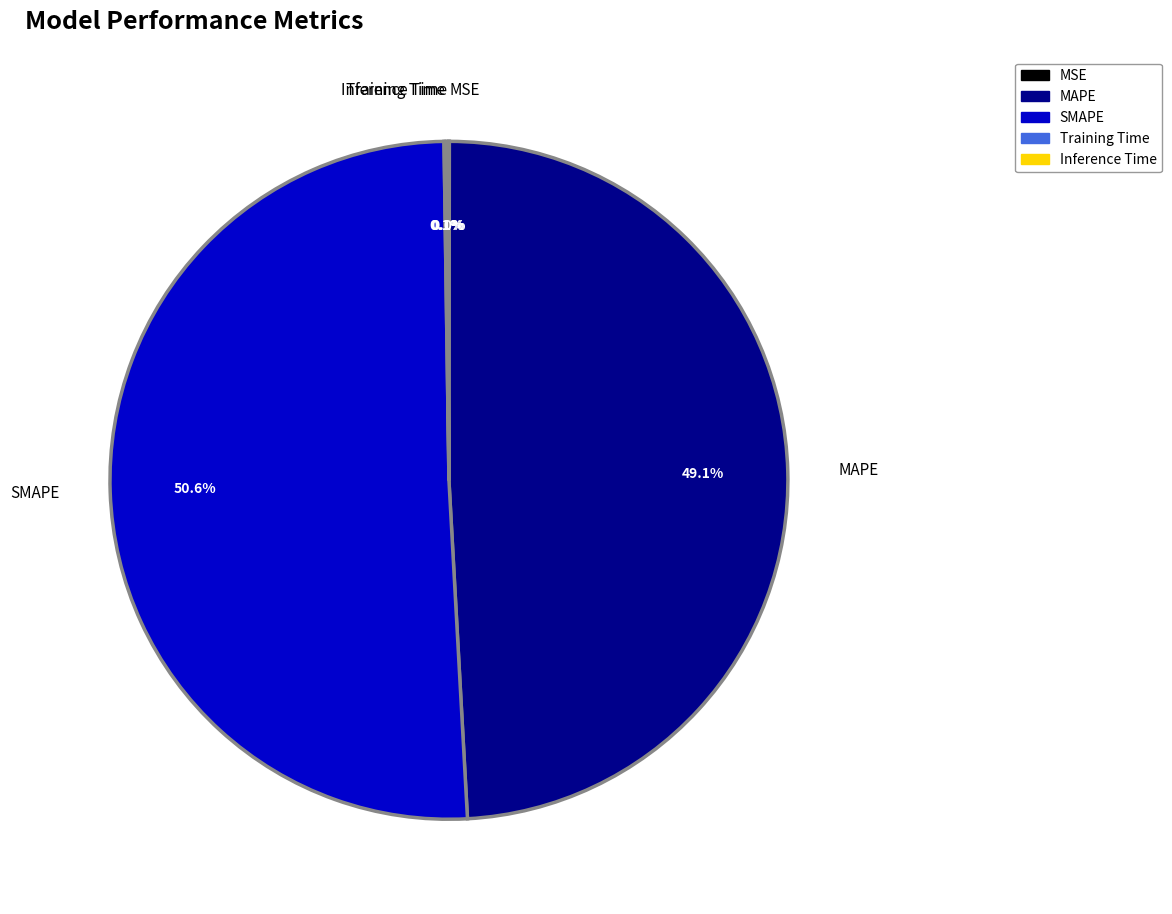

Which category accounts for the majority?

SMAPE